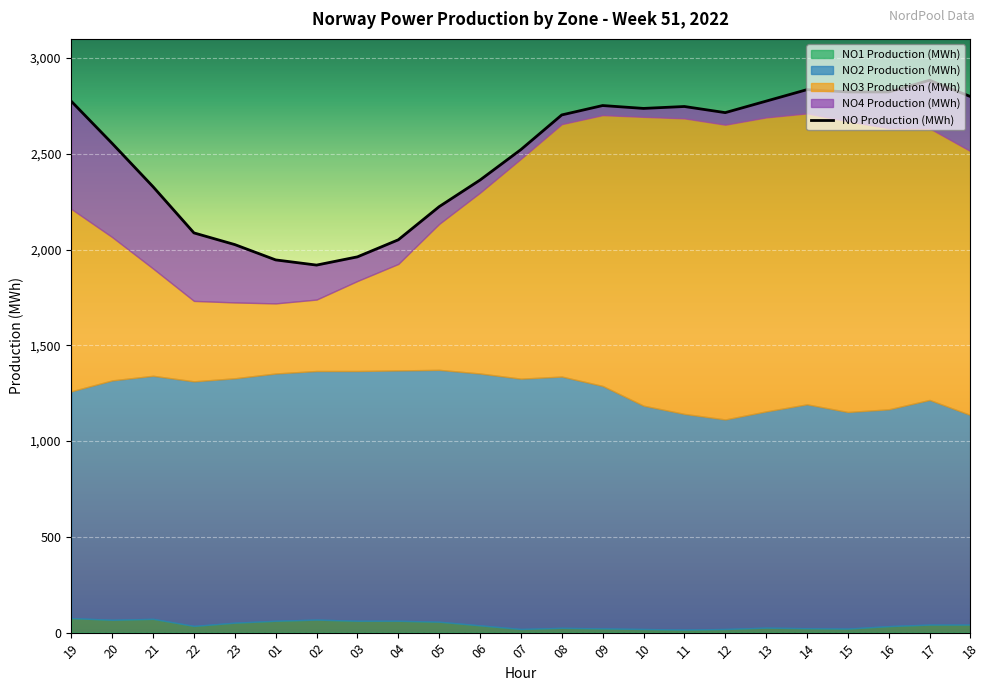

What is the highest value of the NO Production (MWh) series?

2884